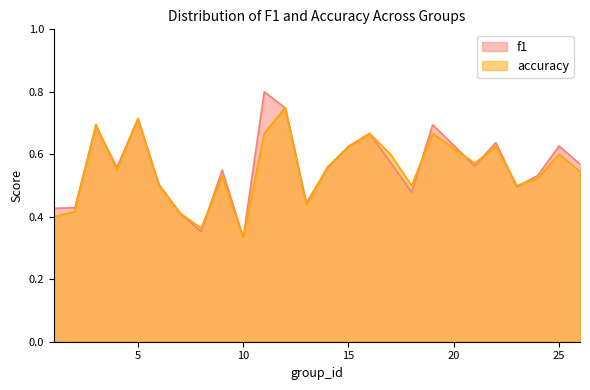

At which label is accuracy closest to 0?

10